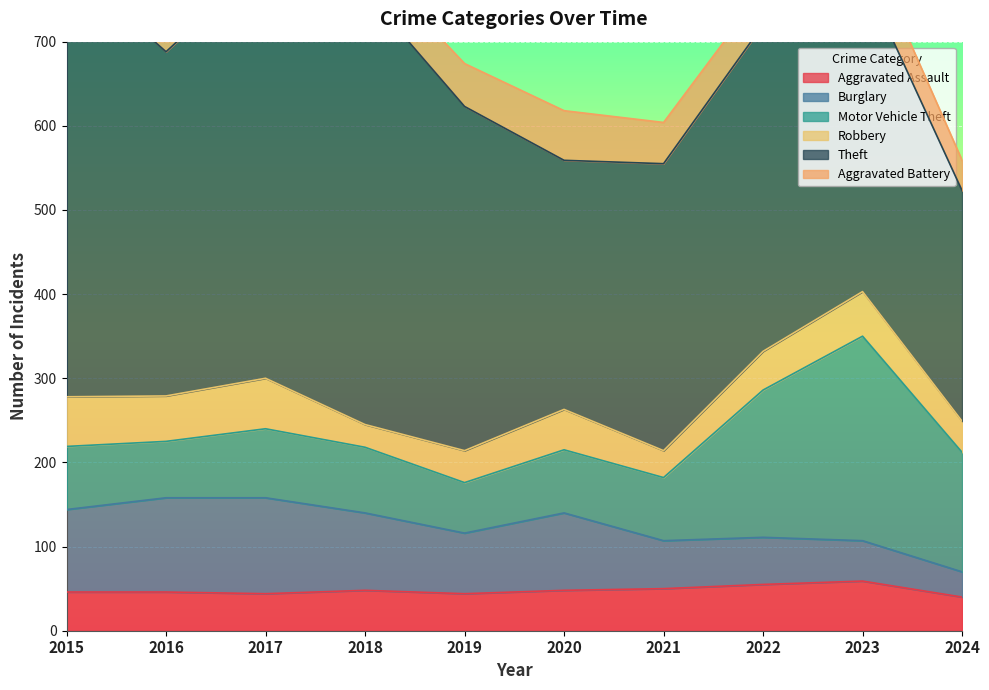

Reading left to right, transcribe all the data shown in this chart.

Aggravated Assault: 2015=46	2016=46	2017=44	2018=48	2019=44	2020=48	2021=50	2022=55	2023=59	2024=40
Burglary: 2015=98	2016=112	2017=114	2018=92	2019=72	2020=92	2021=57	2022=56	2023=48	2024=30
Motor Vehicle Theft: 2015=75	2016=67	2017=82	2018=78	2019=60	2020=75	2021=75	2022=175	2023=243	2024=142
Robbery: 2015=59	2016=54	2017=60	2018=27	2019=38	2020=48	2021=32	2022=46	2023=53	2024=37
Theft: 2015=515	2016=409	2017=497	2018=515	2019=409	2020=296	2021=341	2022=388	2023=377	2024=274
Aggravated Battery: 2015=38	2016=37	2017=54	2018=39	2019=51	2020=59	2021=49	2022=42	2023=47	2024=36